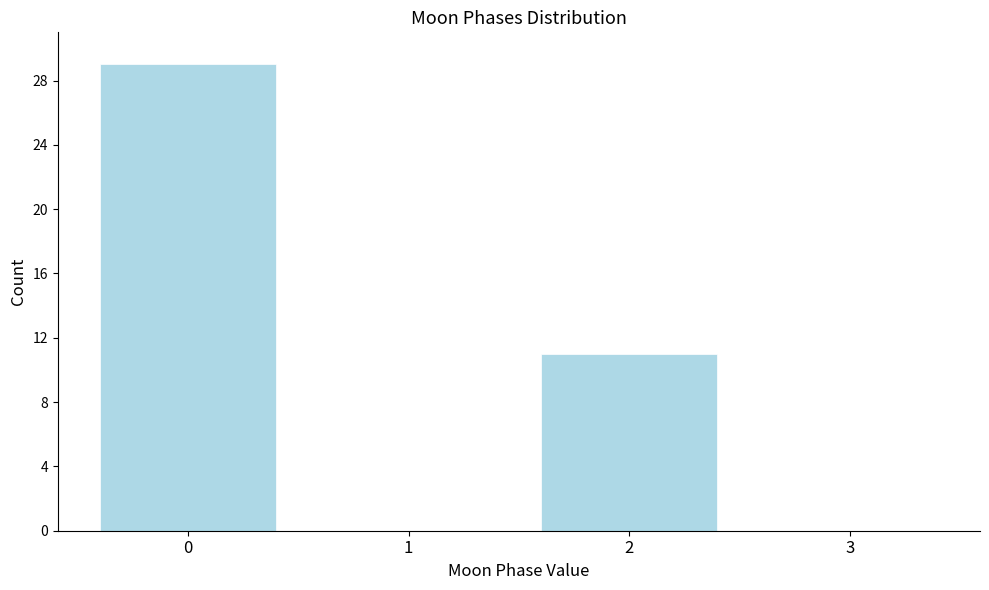

Reading left to right, list every bar in this chart as the range it spans on the x-axis followed by its height. The values are not printed on the chart, so give them approximately, as read against the axis.

-0.5 to 0.5: 29
0.5 to 1.5: 0
1.5 to 2.5: 11
2.5 to 3.5: 0